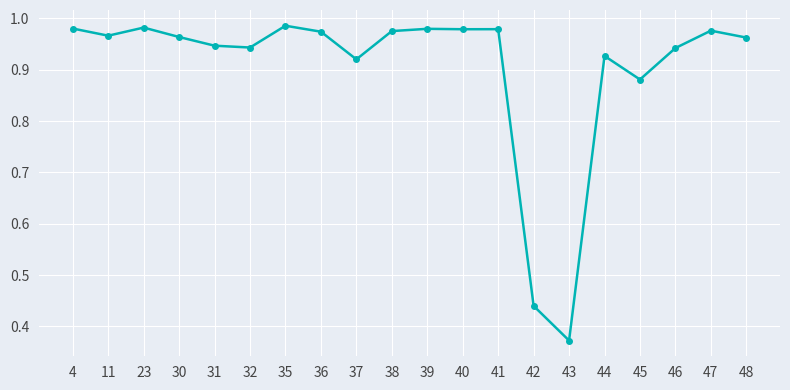

How many series are shown in this chart?

1